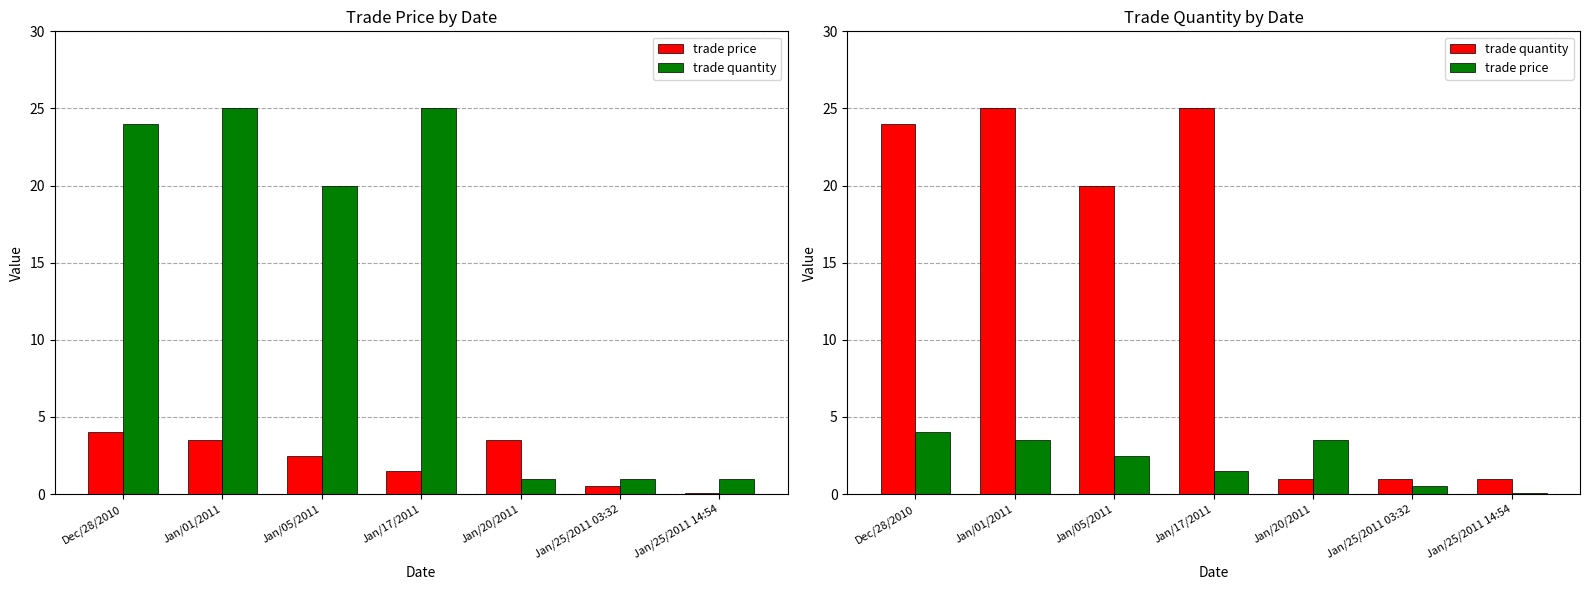

Rank the series by their maximum value, from lowest to highest.

trade price, trade quantity